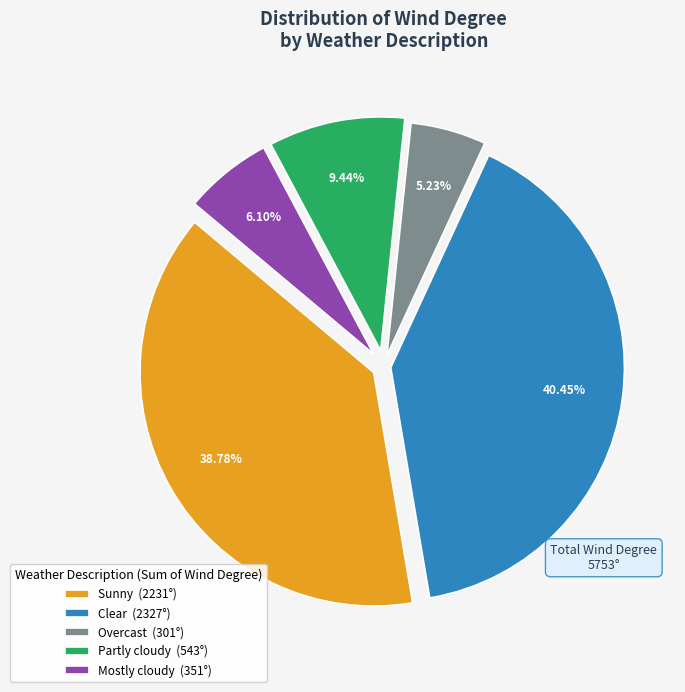

Does any single category account for the majority?

No